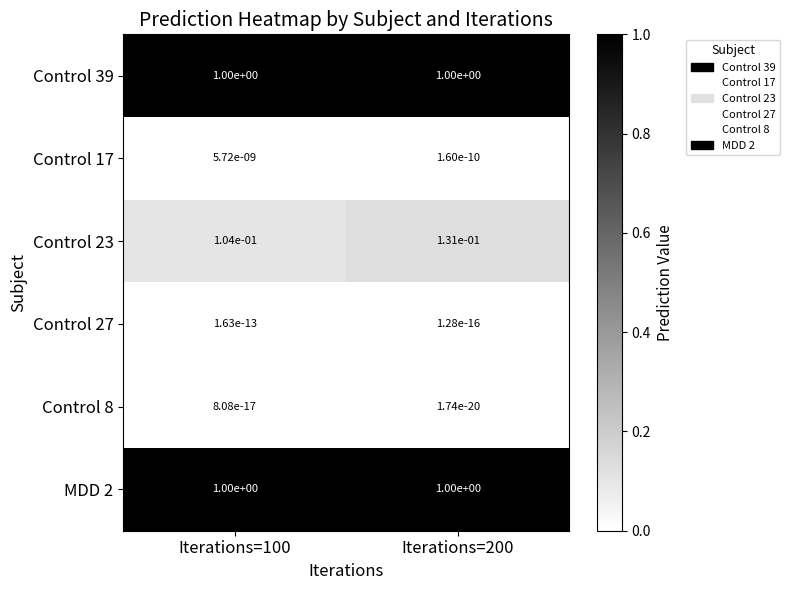

What is the total value across all series at Iterations=200?

2.1